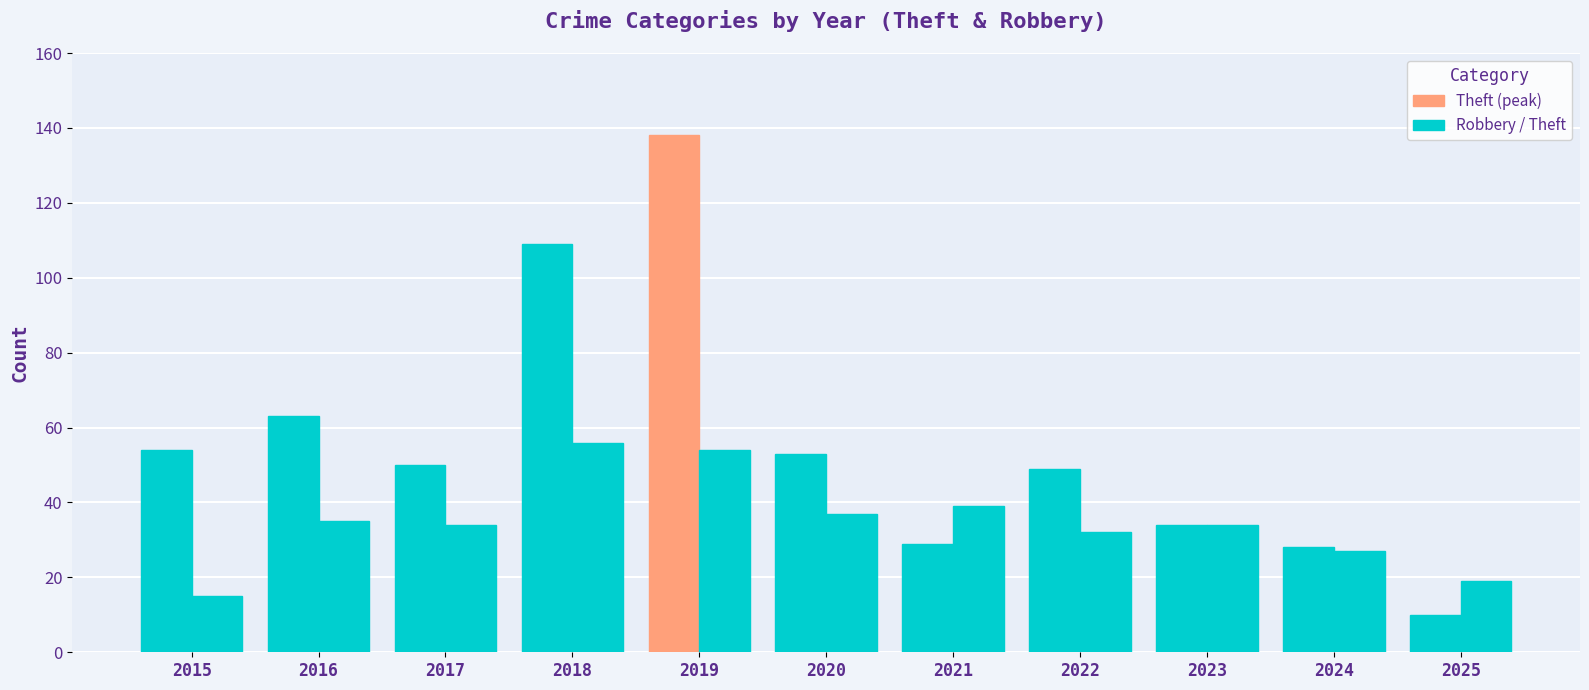

How many bars are there in total?

22